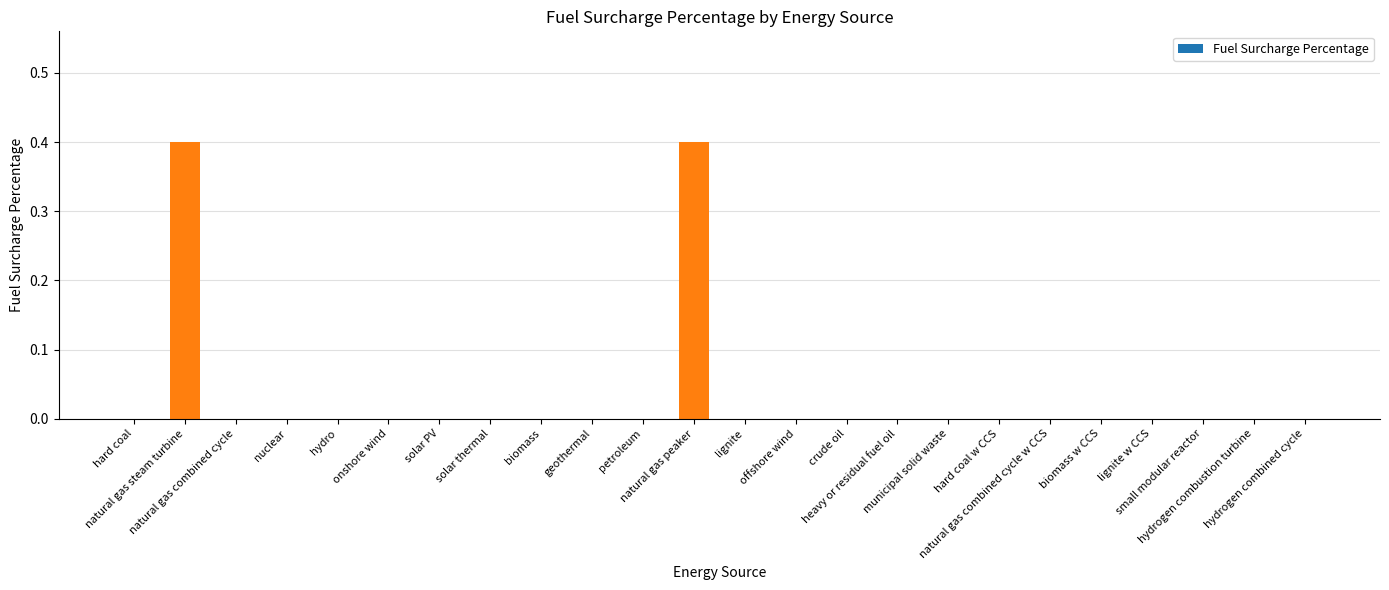

What is the greatest value displayed?

0.4